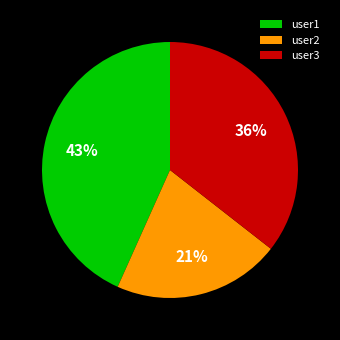

Is it true that user3 is 26% of the pie?

False